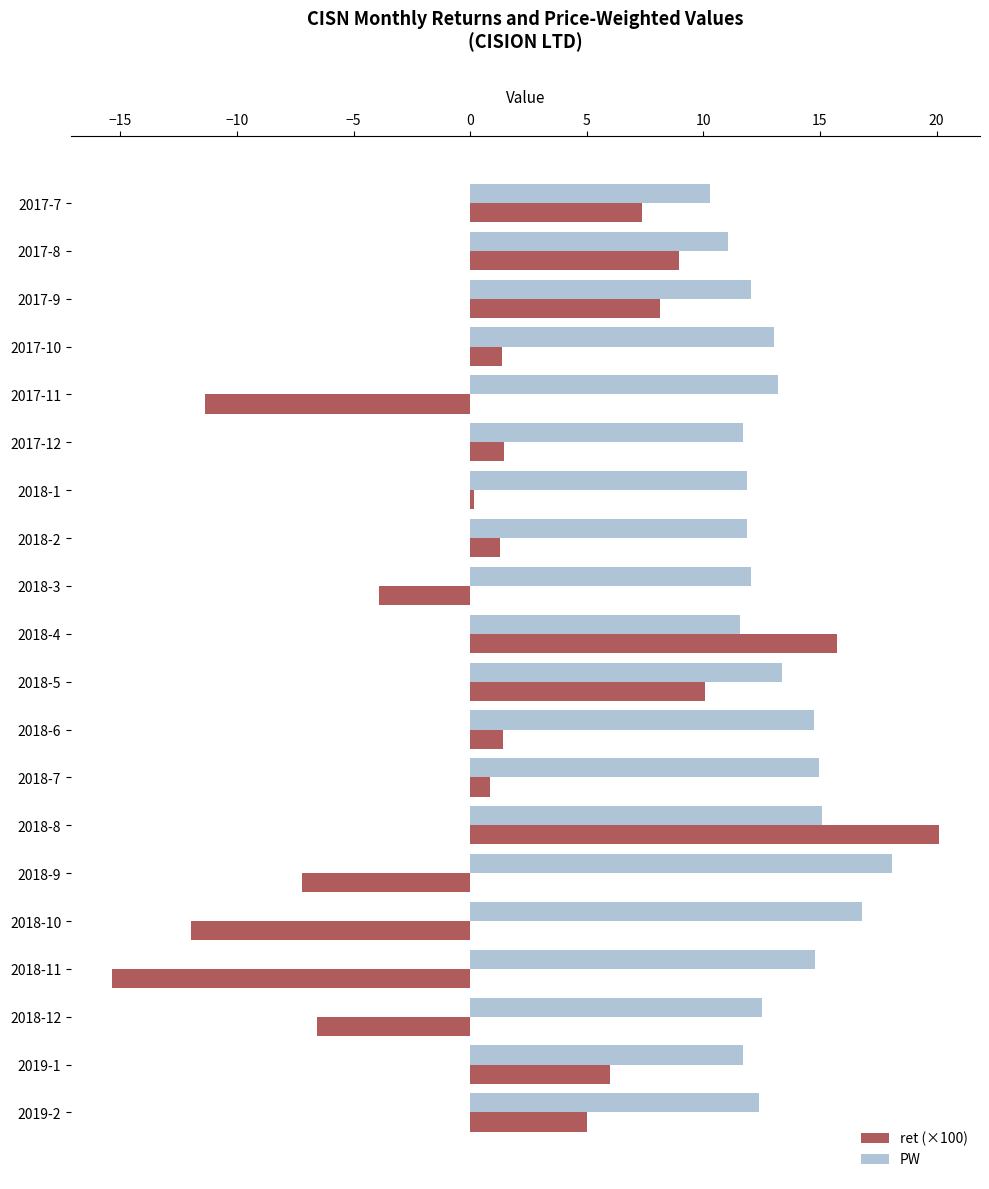

Count the number of categories in the chart.

20